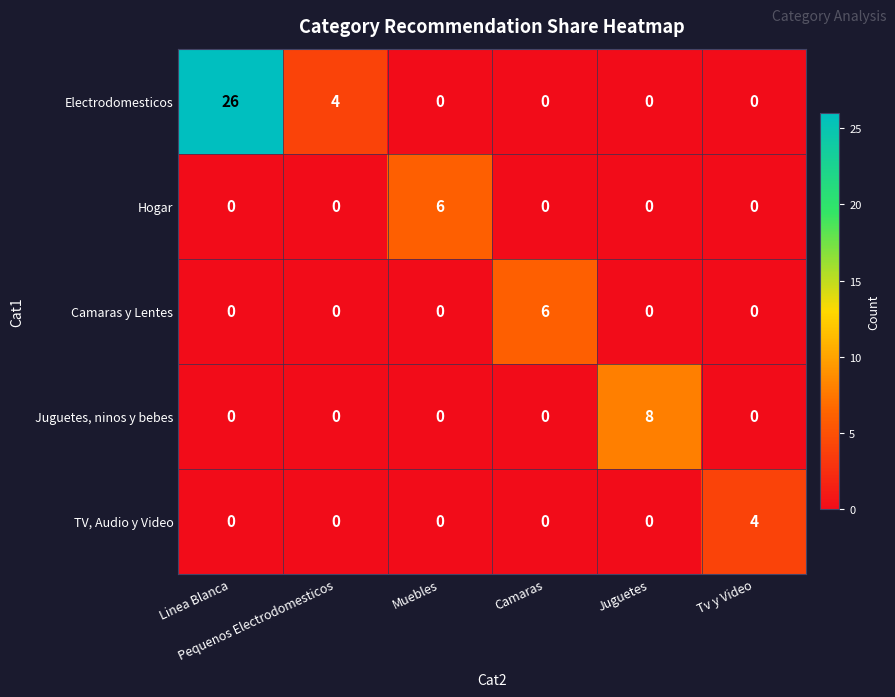

What is the difference between the second highest and second lowest values in the Electrodomesticos series?

4